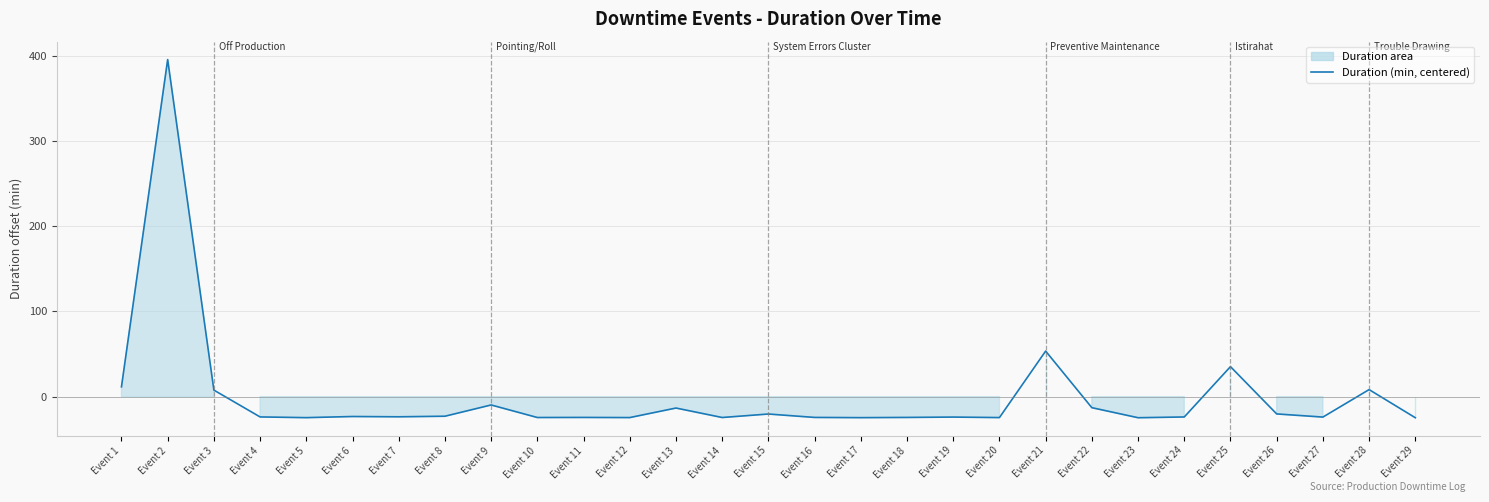

Is it true that the value at Event 23 is -39.8?

False